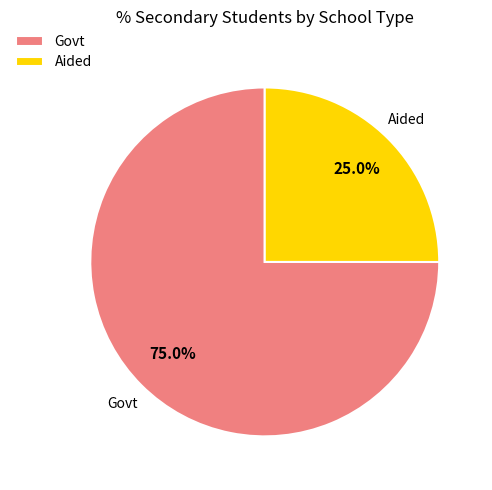

Rank the categories by value from lowest to highest.

Aided, Govt